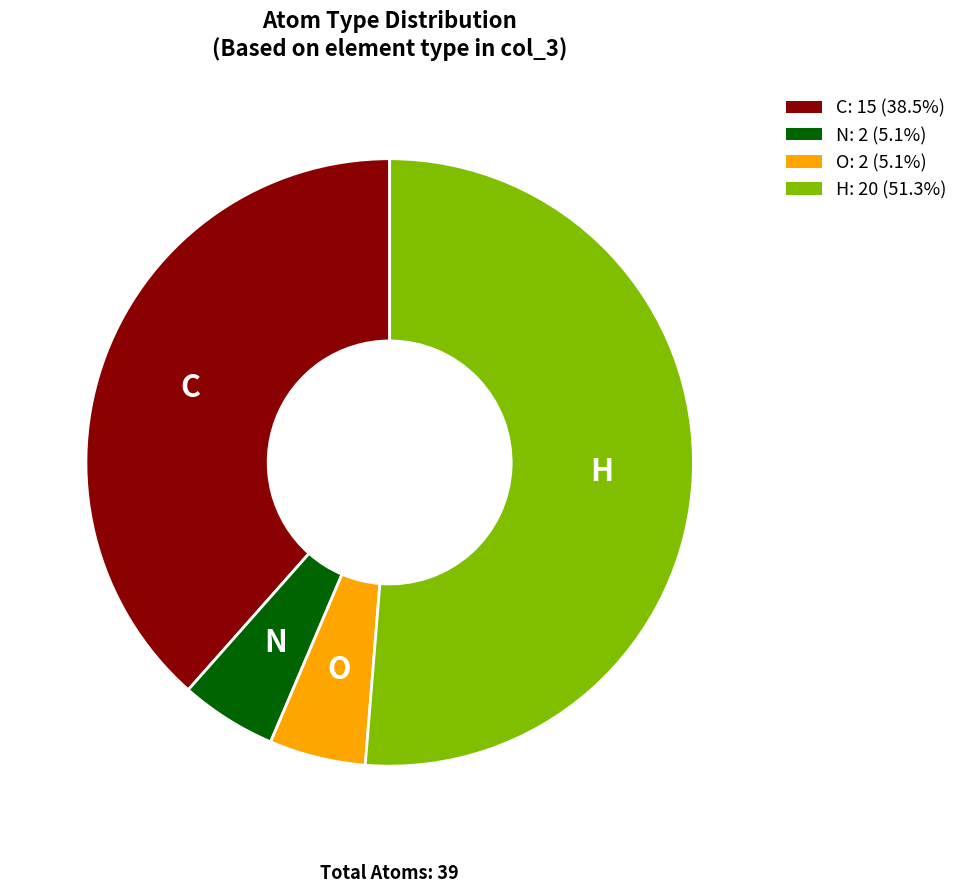

Does any single category account for the majority?

Yes